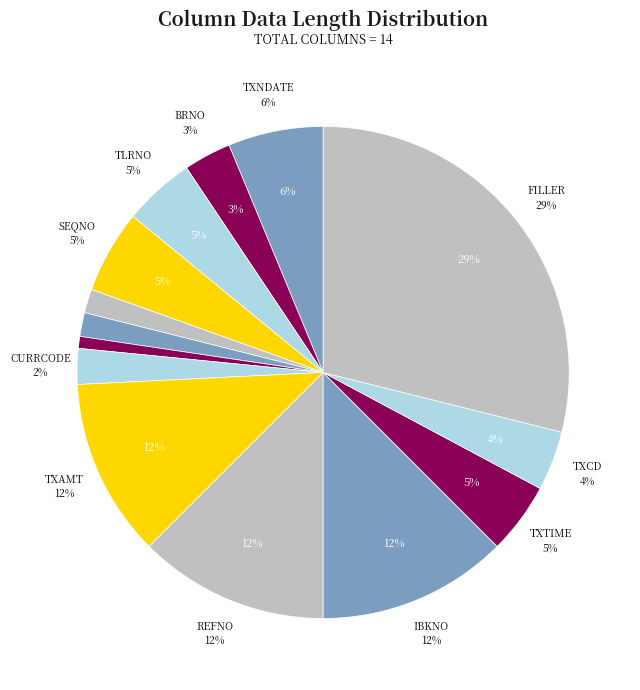

Is there any slice that represents more than half of the pie?

No